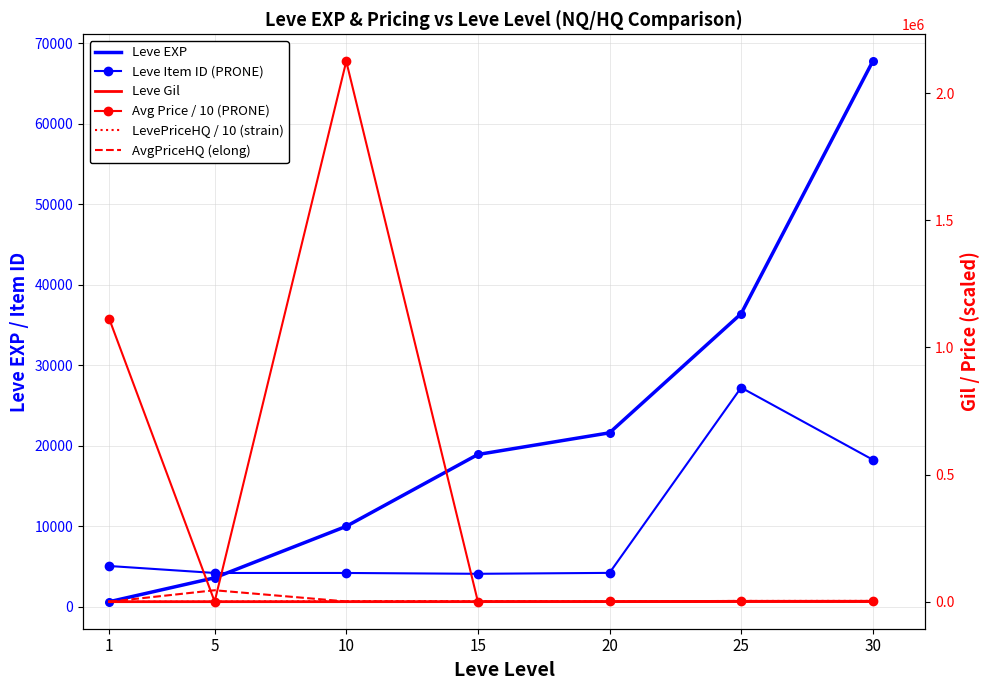

Which series has the largest total across all categories?

Avg Price / 10 (PRONE)